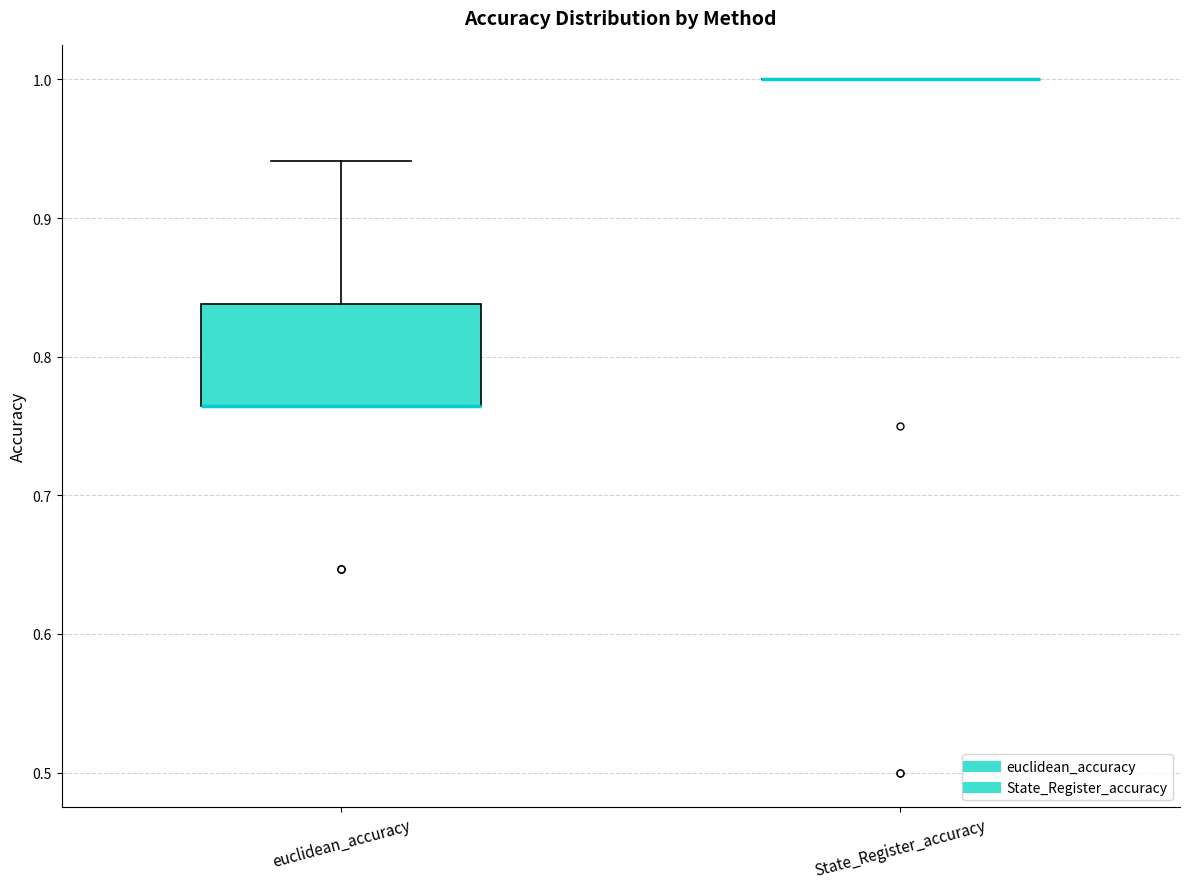

Reading left to right, transcribe this box plot: for each box, give where its median line is, the range the box spans, and where its two whiskers end, as read against the y-axis. The values are not printed on the chart, so give them approximately, as read against the axis.

euclidean_accuracy: median 0.76 (drawn on the box's lower edge), box 0.76 to 0.84, whiskers 0.76 to 0.94
State_Register_accuracy: box collapsed to a line at 1.00, whiskers 1.00 to 1.00